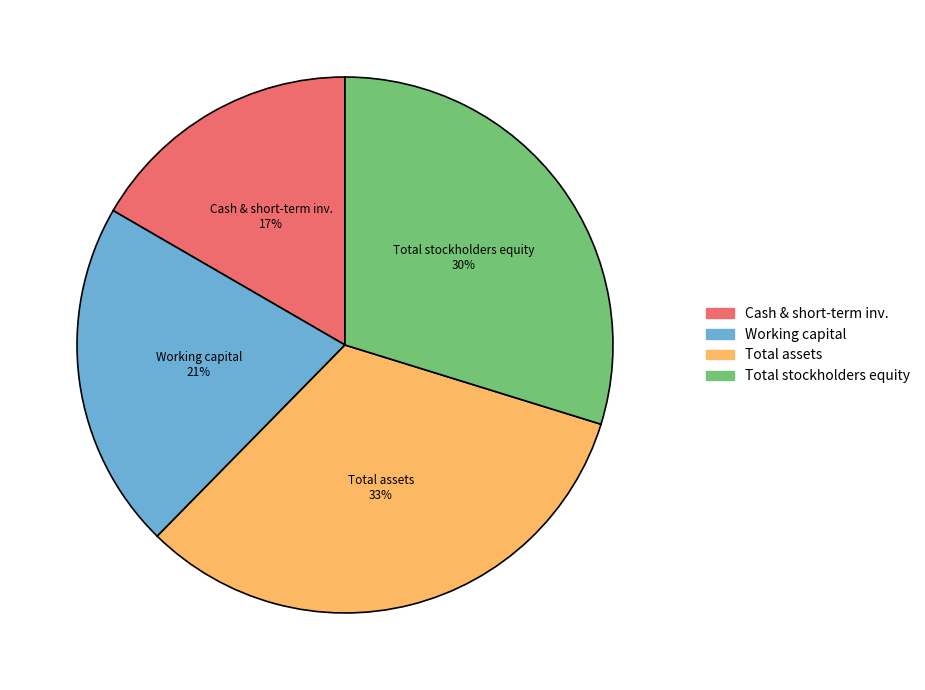

What is the smallest slice in the pie chart?

Cash & short-term inv.